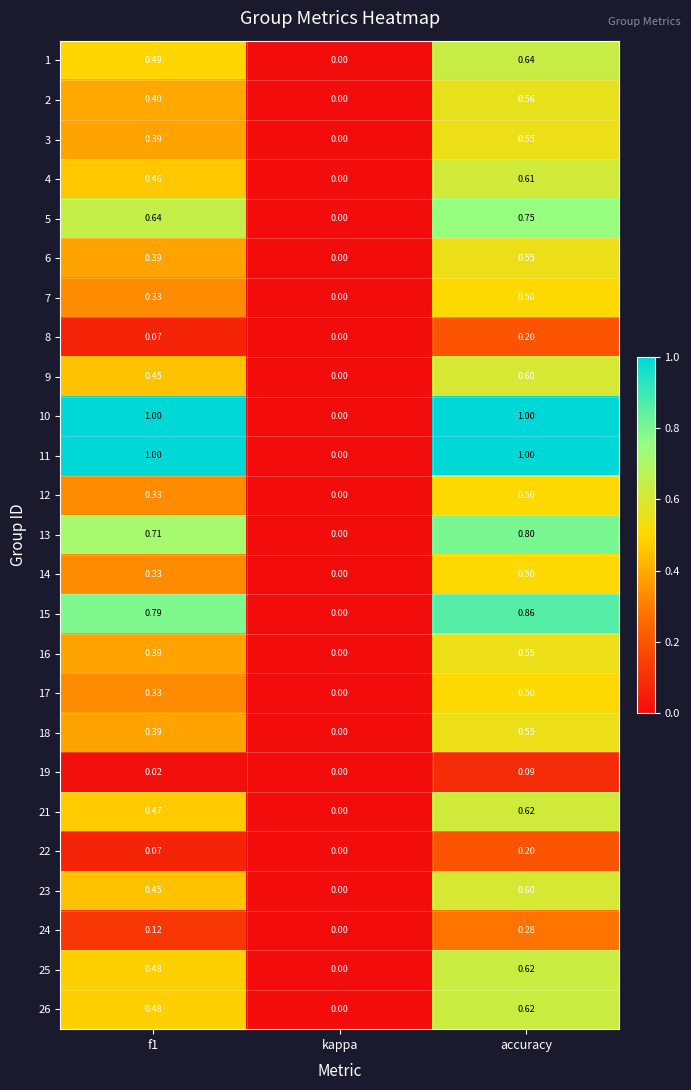

Where is 9 nearest to the value 0?

kappa